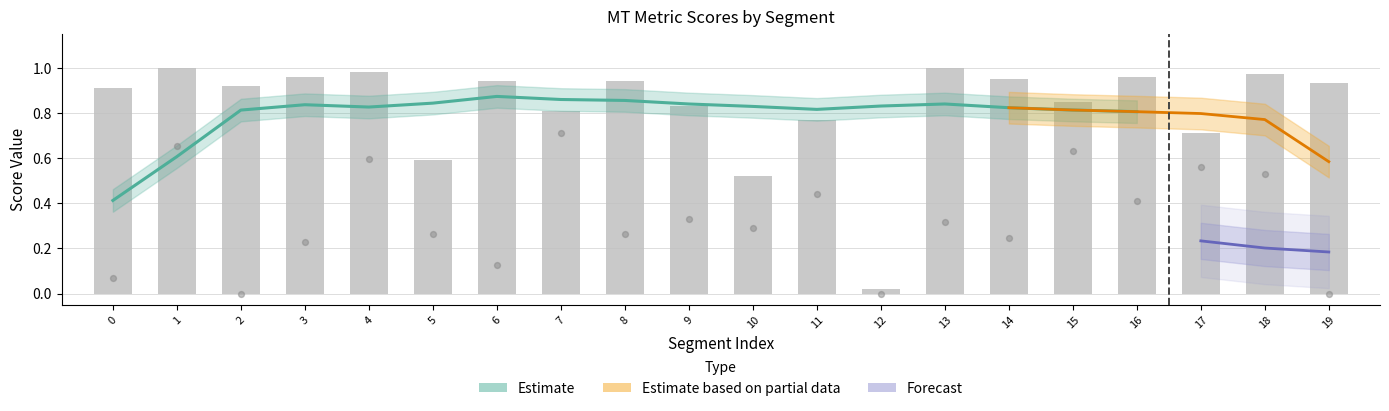

At how many categories does at least one series exceed 0?

20